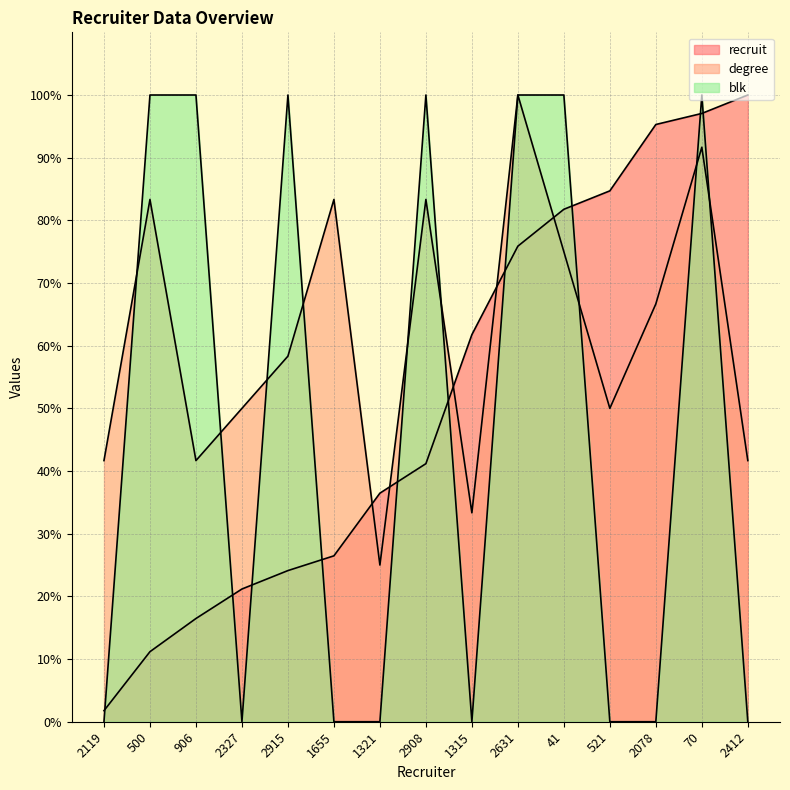

How many lines are shown in the chart?

3